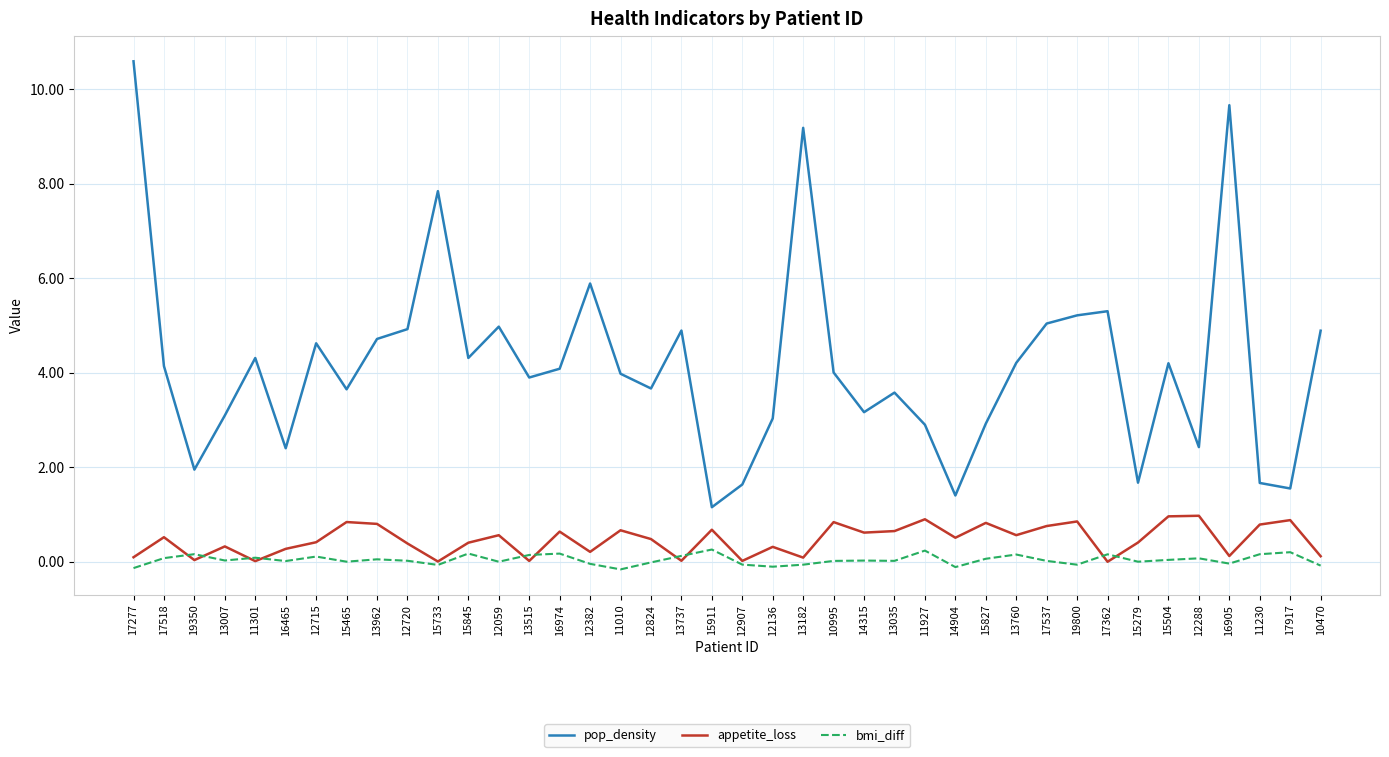

Between 16974 and 12907, which series saw the biggest shift?

pop_density